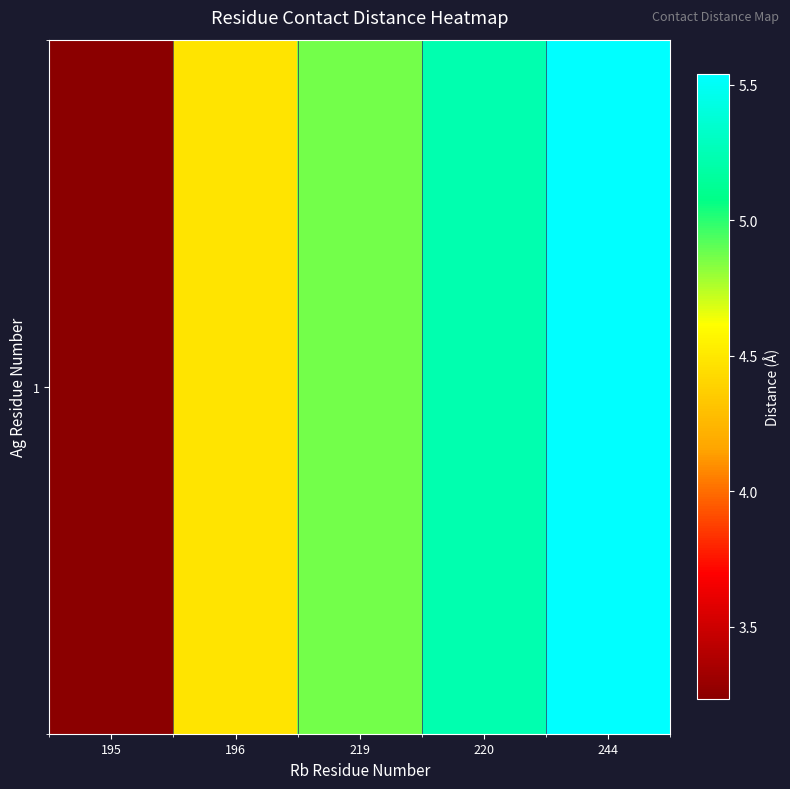

Is it true that the value at 219 is 4.9?

True